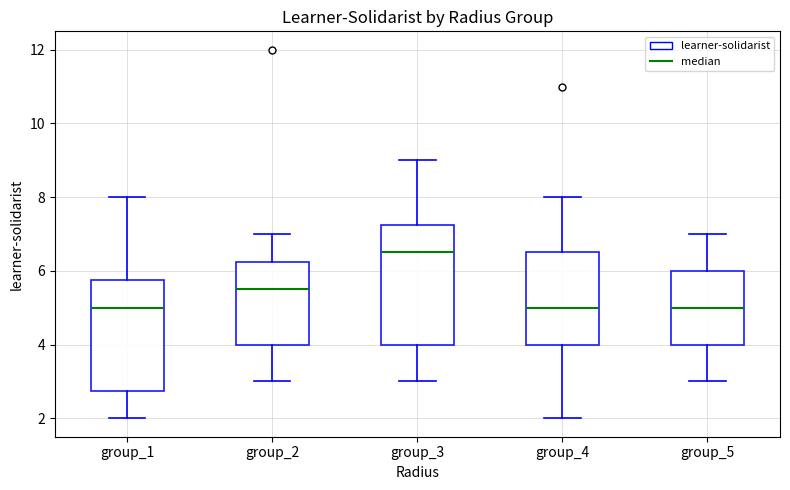

Which box is the tallest, from its lower edge to its upper edge?

group_3